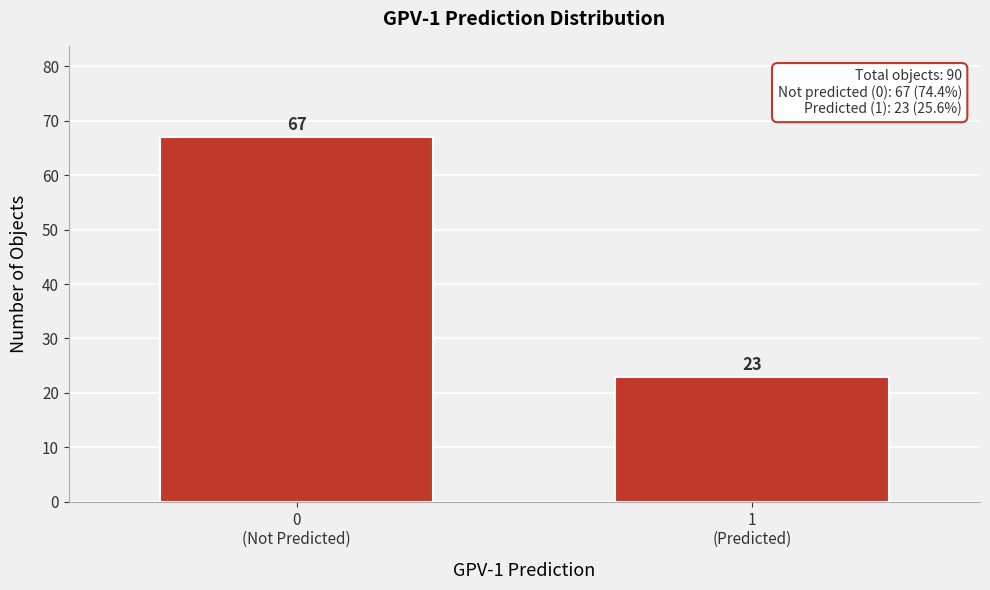

Reading right to left, list all the values displayed in this chart.

23	67